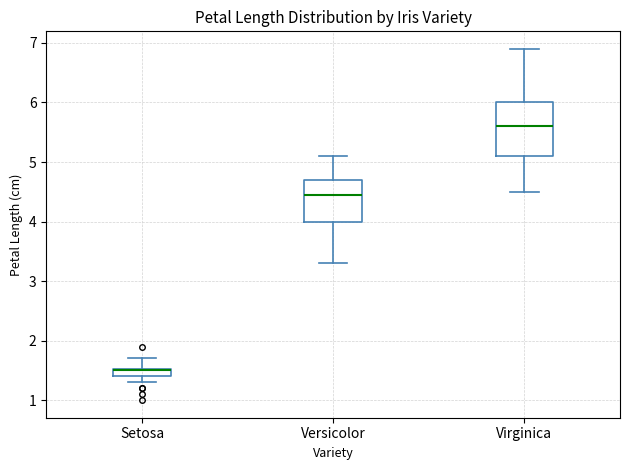

Which box is the tallest, from its lower edge to its upper edge?

Virginica